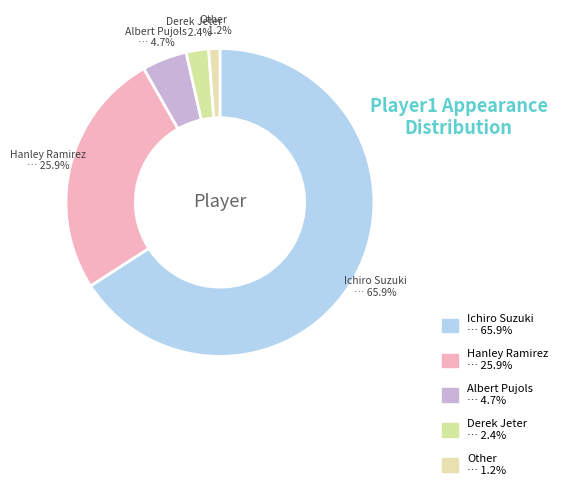

To the nearest percent, what is the average slice percentage?

20%